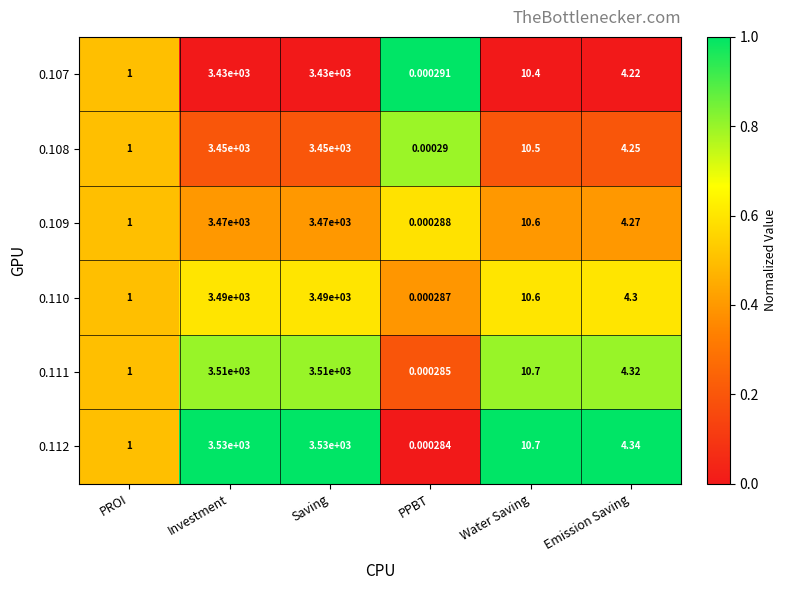

At which category does the chart reach its minimum across all series?

PPBT